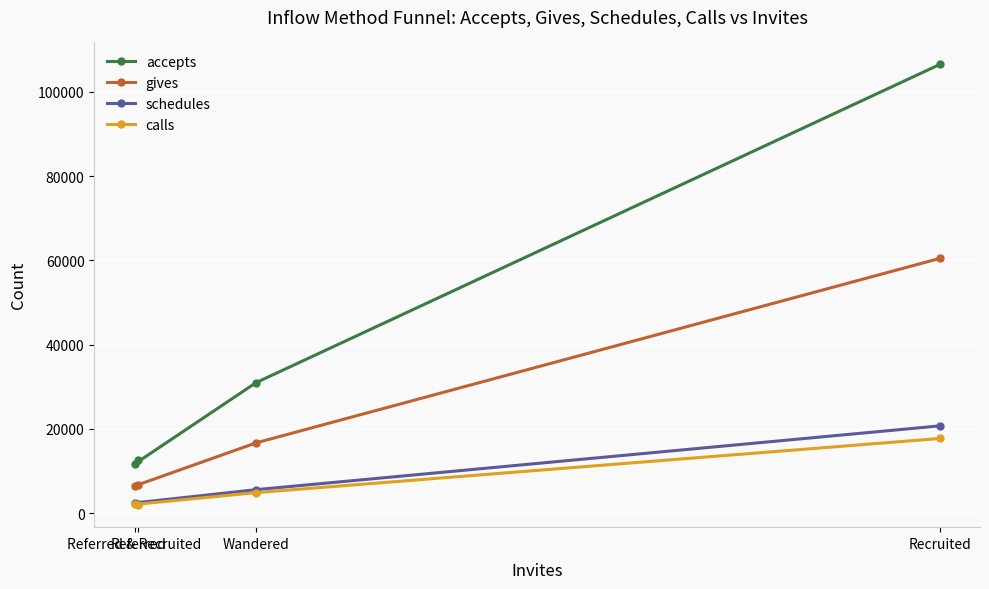

Which series has the largest range (max minus min)?

accepts